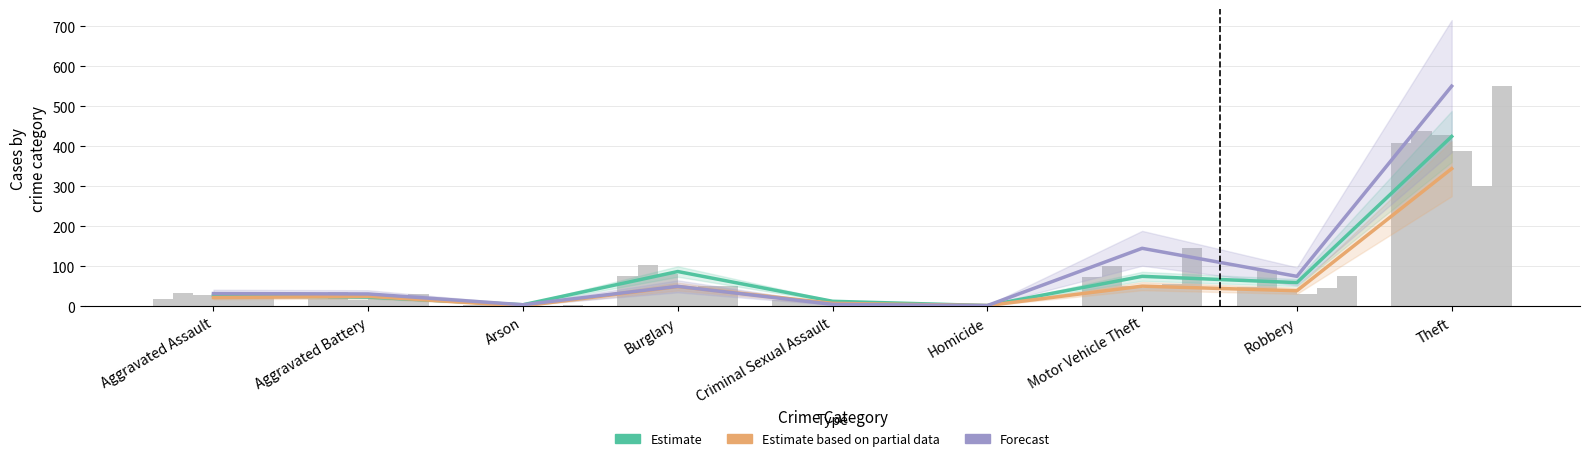

What is the greatest value displayed?

550.0